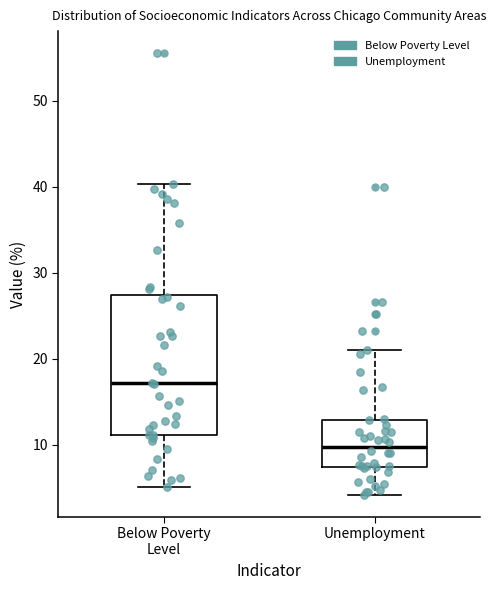

Where does the lower whisker of the box for Below Poverty Level end on the y-axis? The values are not printed on the chart, so give them approximately, as read against the axis.

5